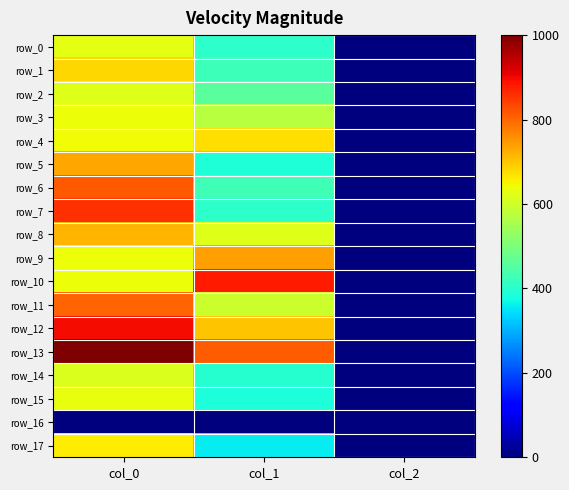

At which label does row_13 reach its peak?

col_0